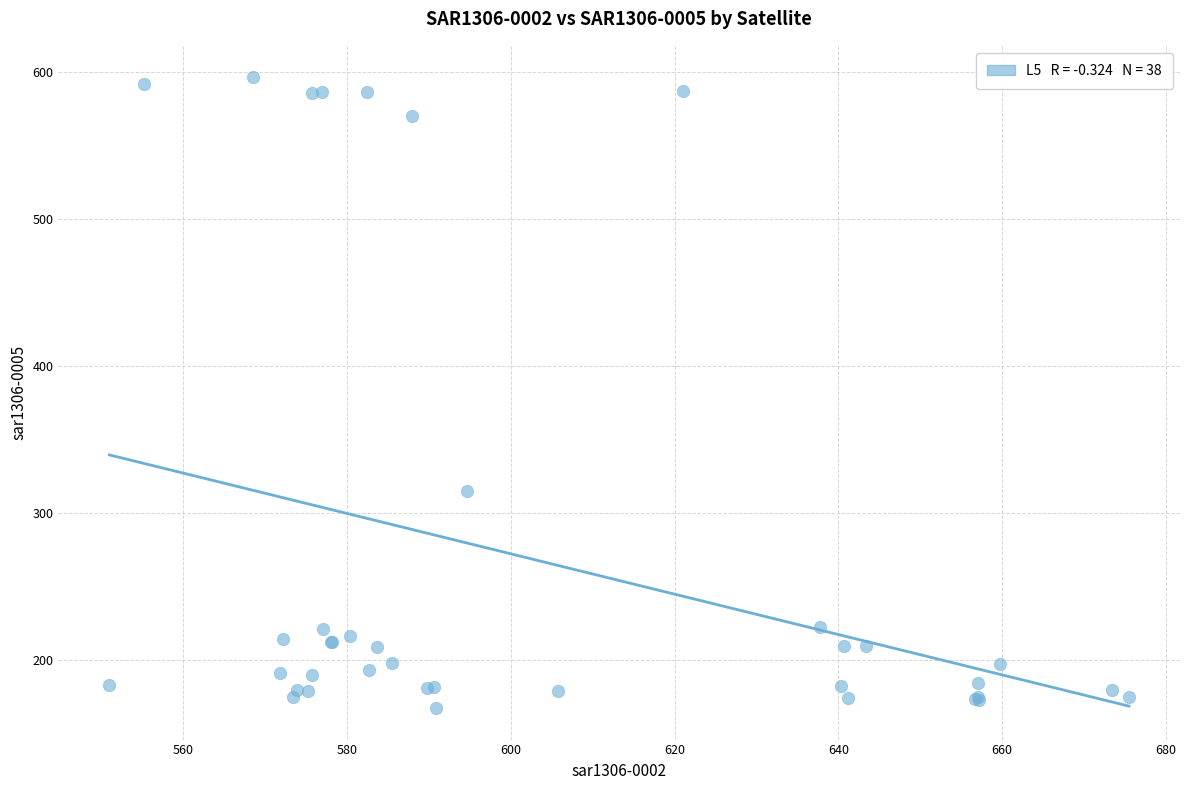

What Y value in the scatter plot is closest to 381?

314.8